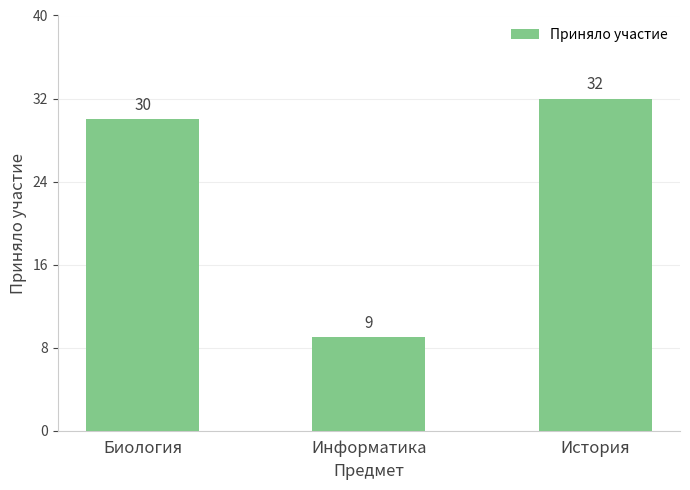

What is the approximate value at Информатика?

9